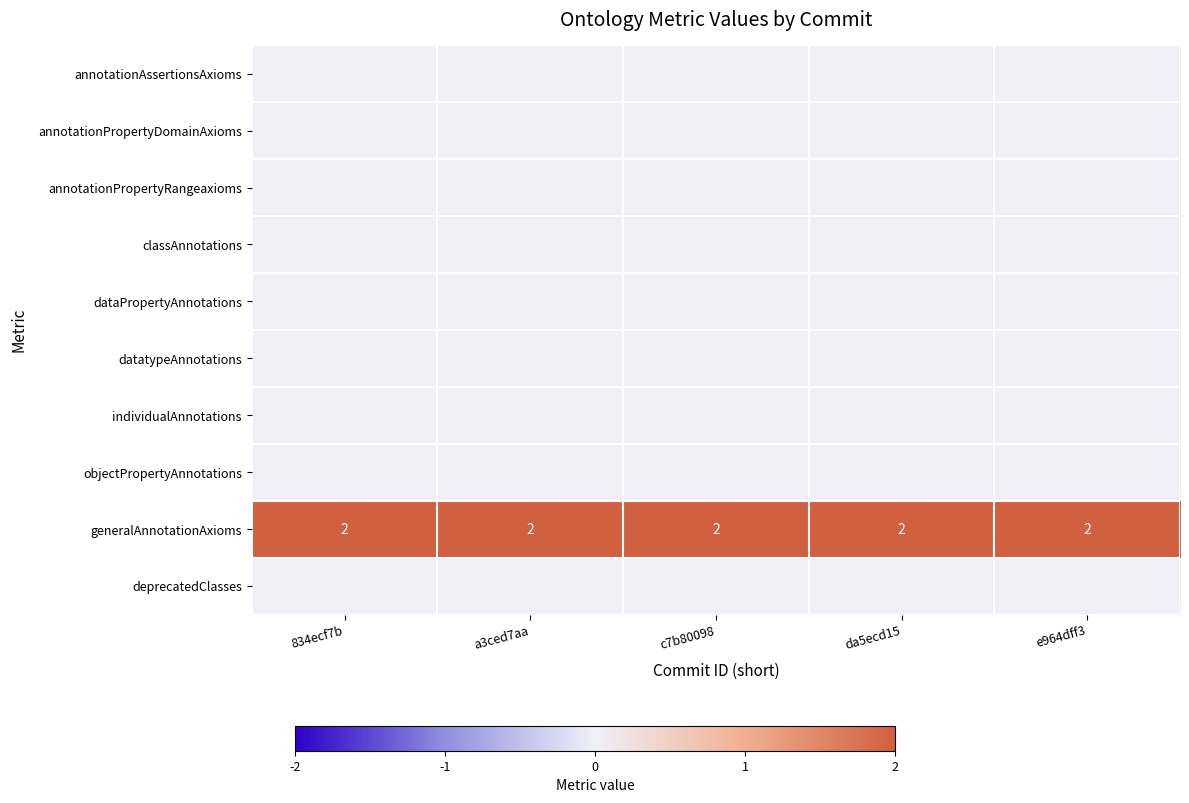

What is the sum of the generalAnnotationAxioms values at c7b80098 and 834ecf7b?

4